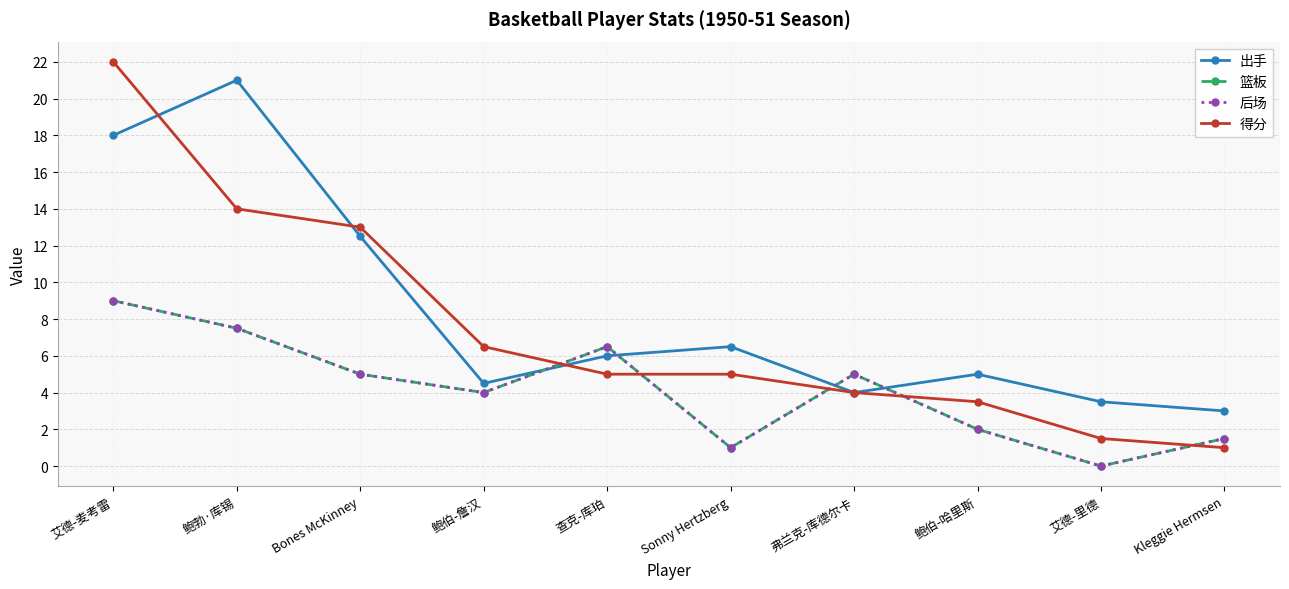

Does the chart have visible grid lines?

Yes